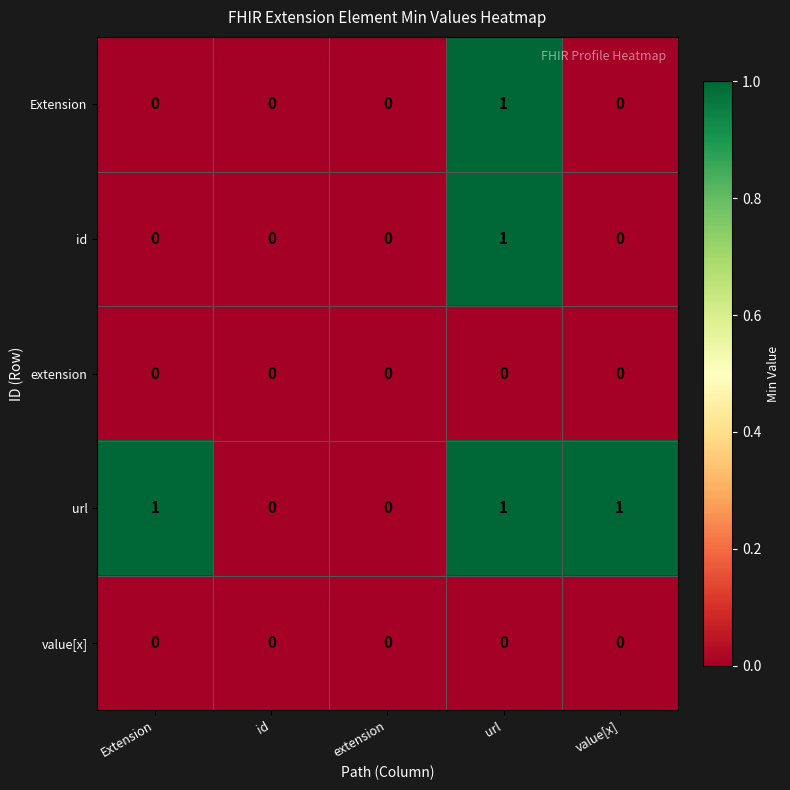

The value of value[x] at url is 0. True or false?

True